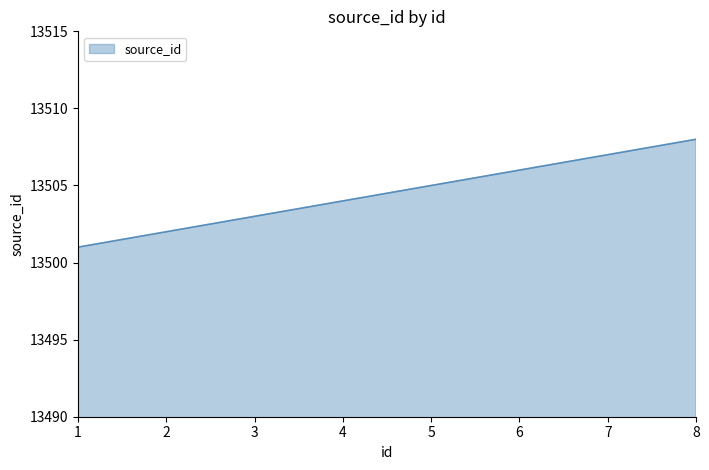

How many lines are shown in the chart?

1